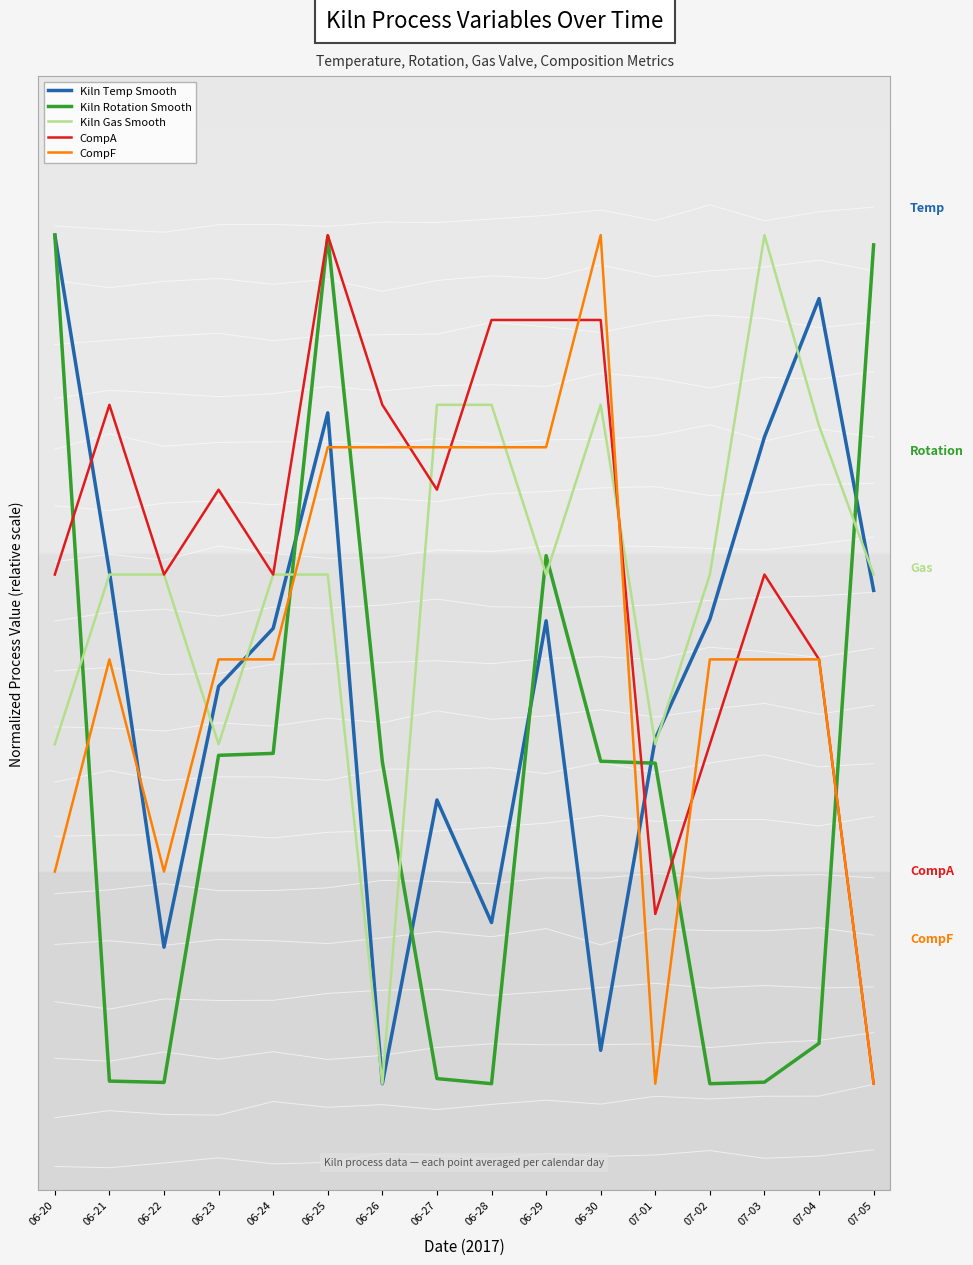

What is the lowest value of the Kiln Gas Smooth series?

10.0